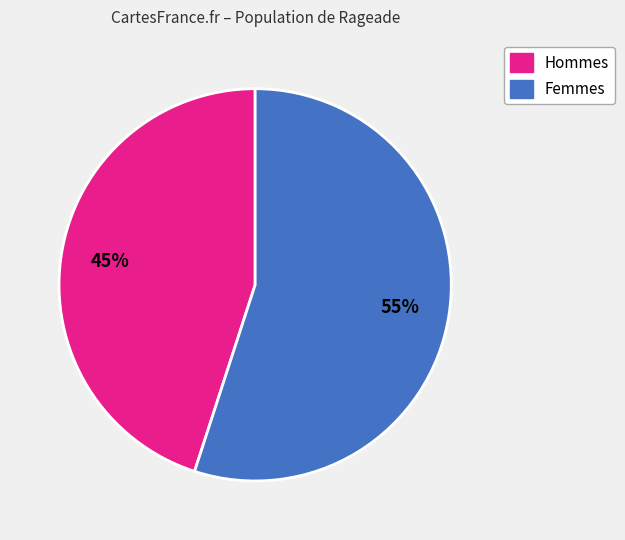

How many segments does this pie chart have?

2